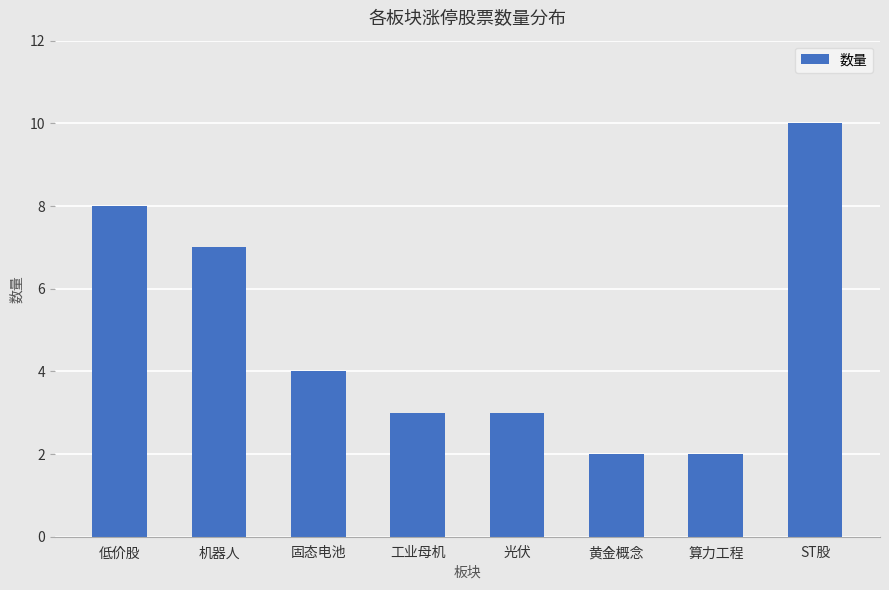

At which label does the data first exceed 4?

低价股